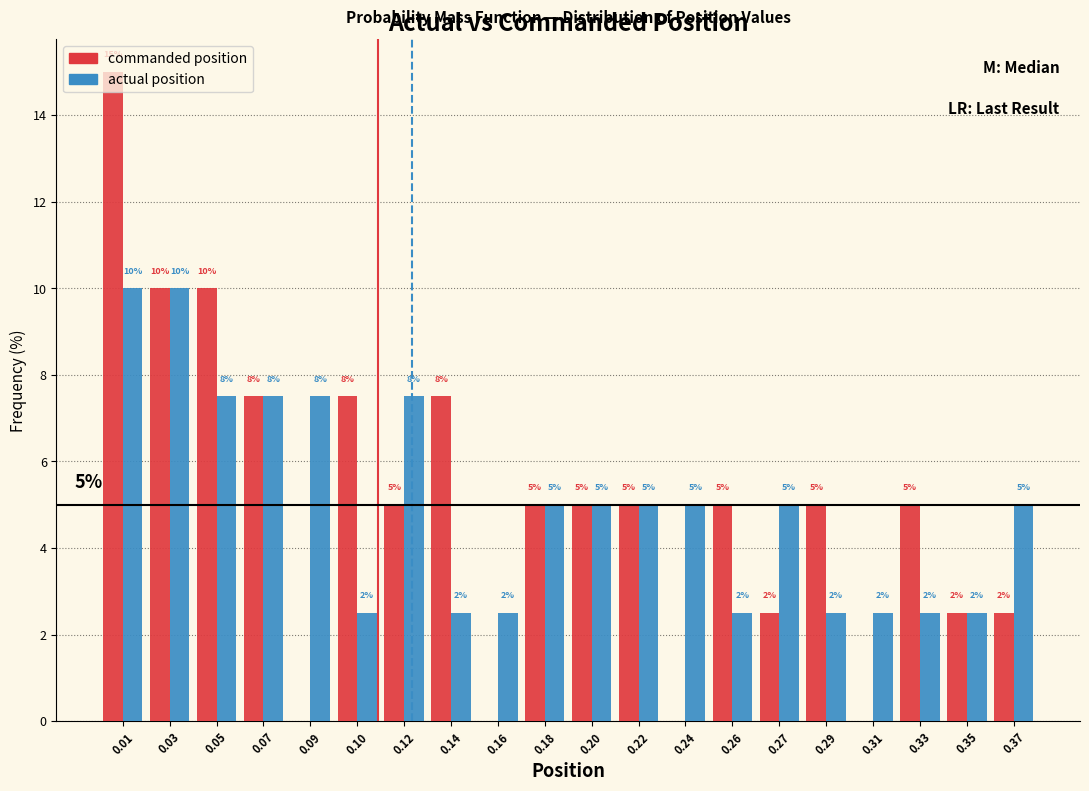

Which series changed the most between 0.09 and 0.14?

commanded position